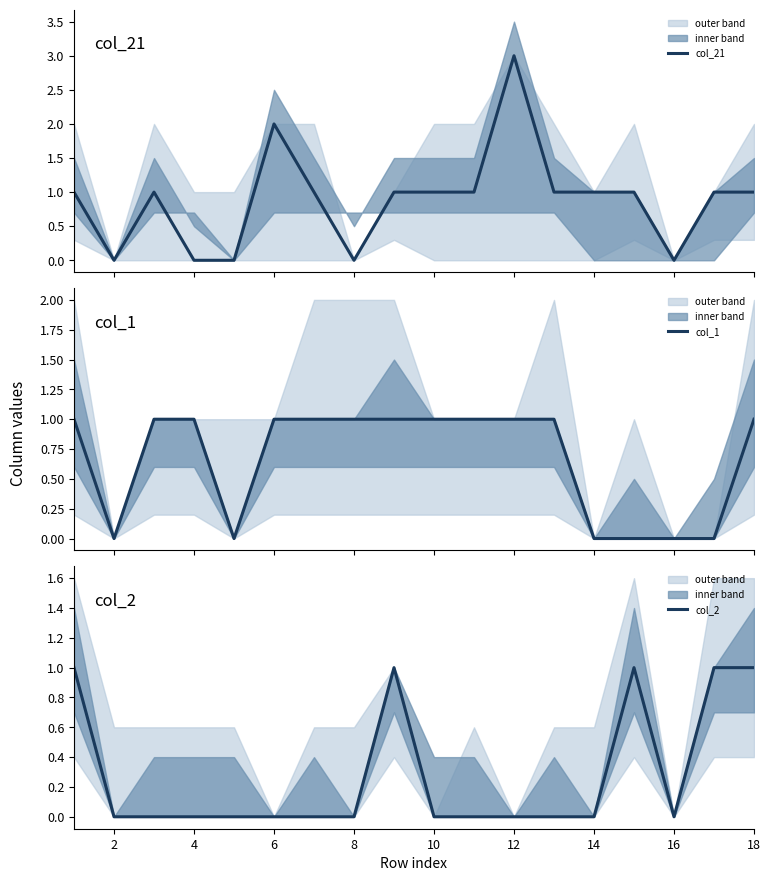

The col_2 series shows 2 at 18. True or false?

False